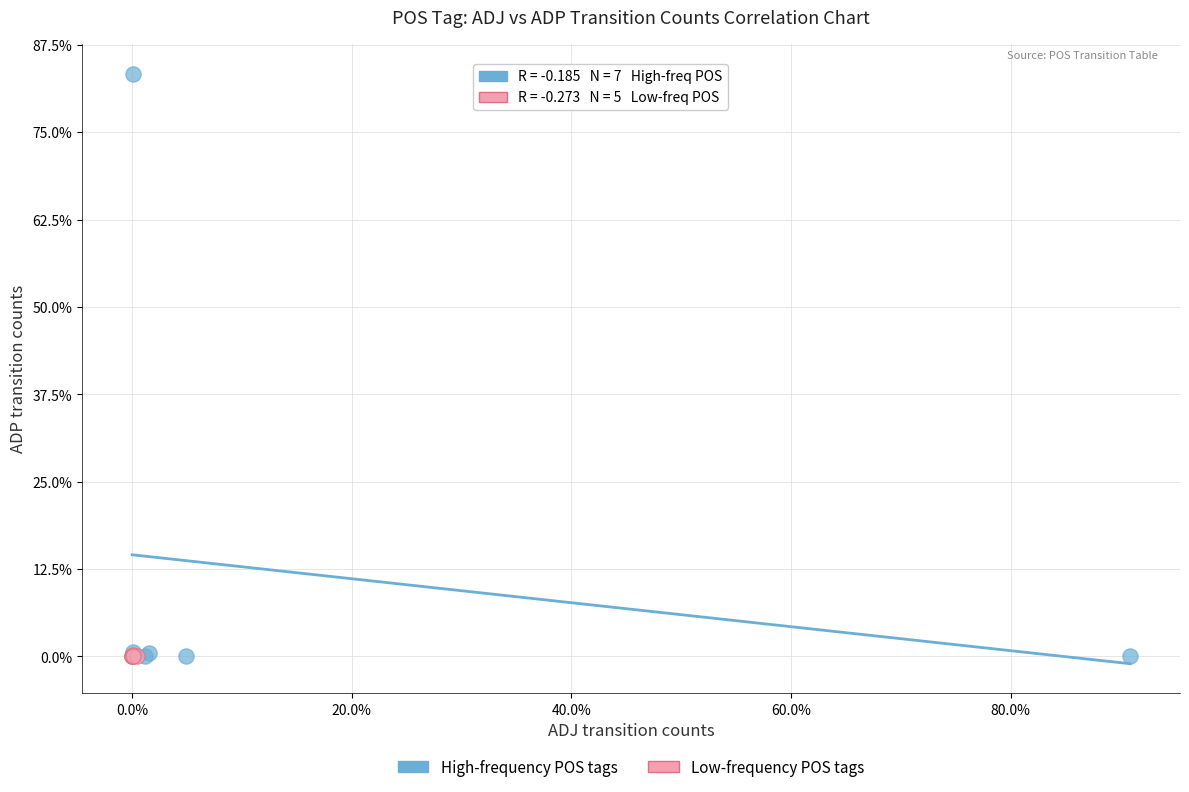

Which series has the widest spread of Y values?

High-frequency POS tags